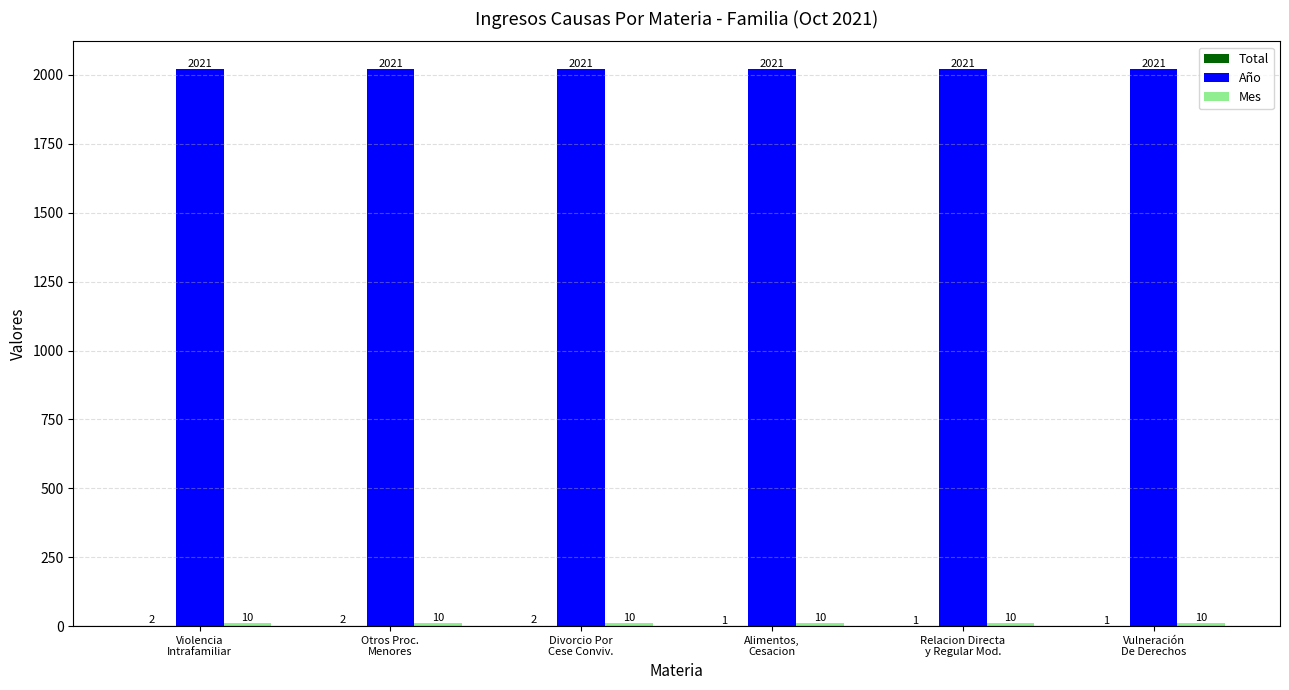

What is the total value across all series at Alimentos,
Cesacion?

2032